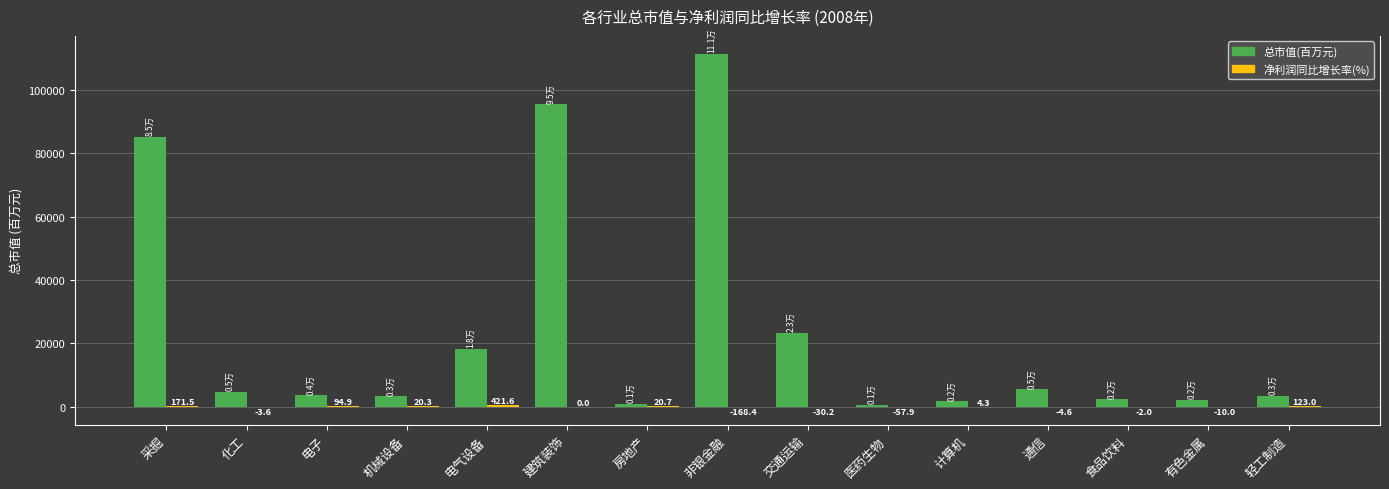

At which label is 总市值(百万元) closest to 55993?

采掘